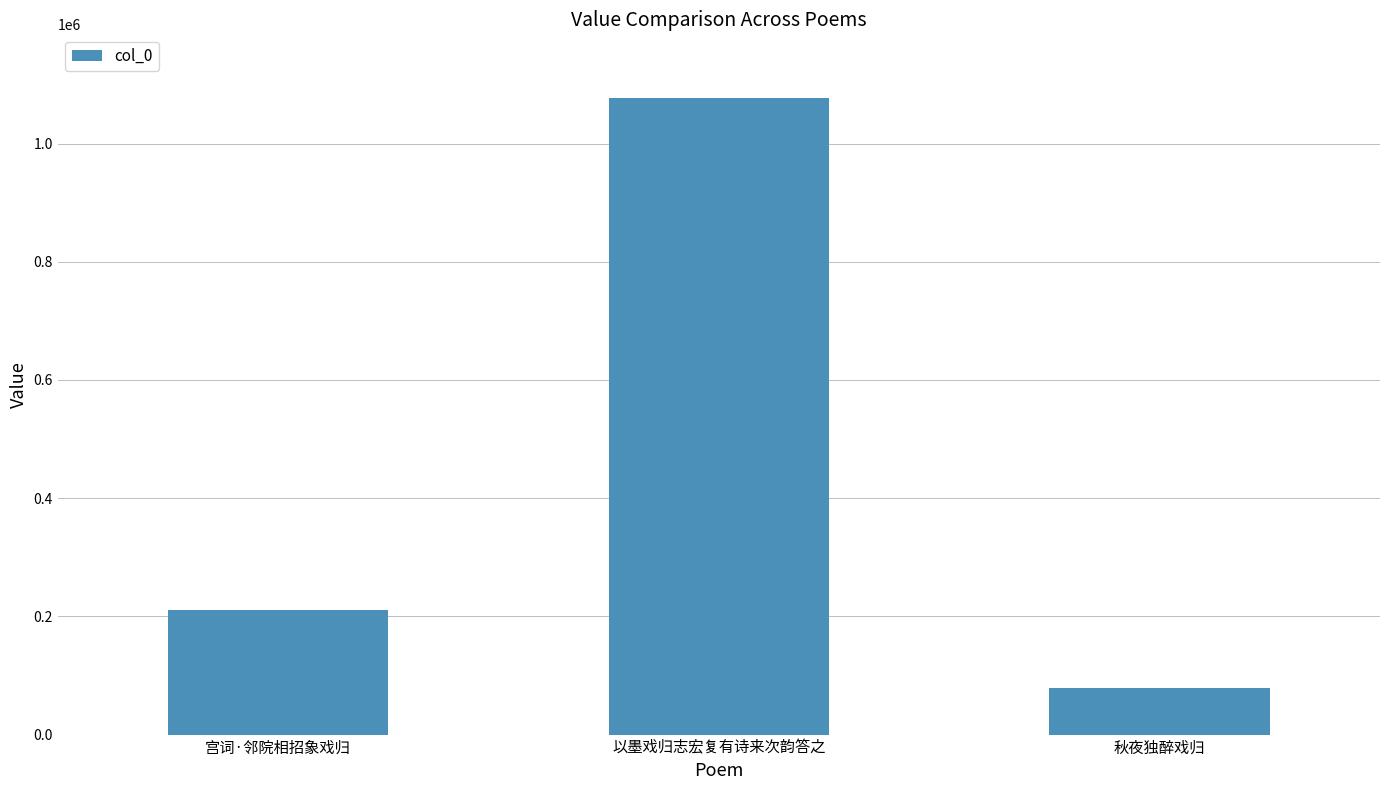

The value at 宫词·邻院相招象戏归 is 278307. True or false?

False